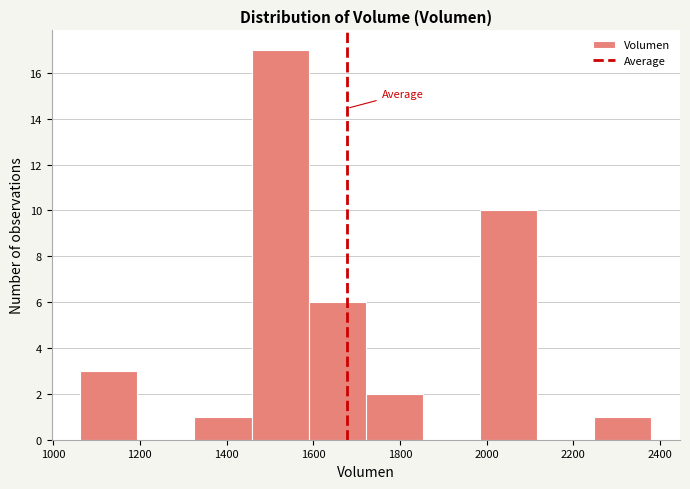

Over which range of the x-axis is the bar tallest?

1460 to 1580